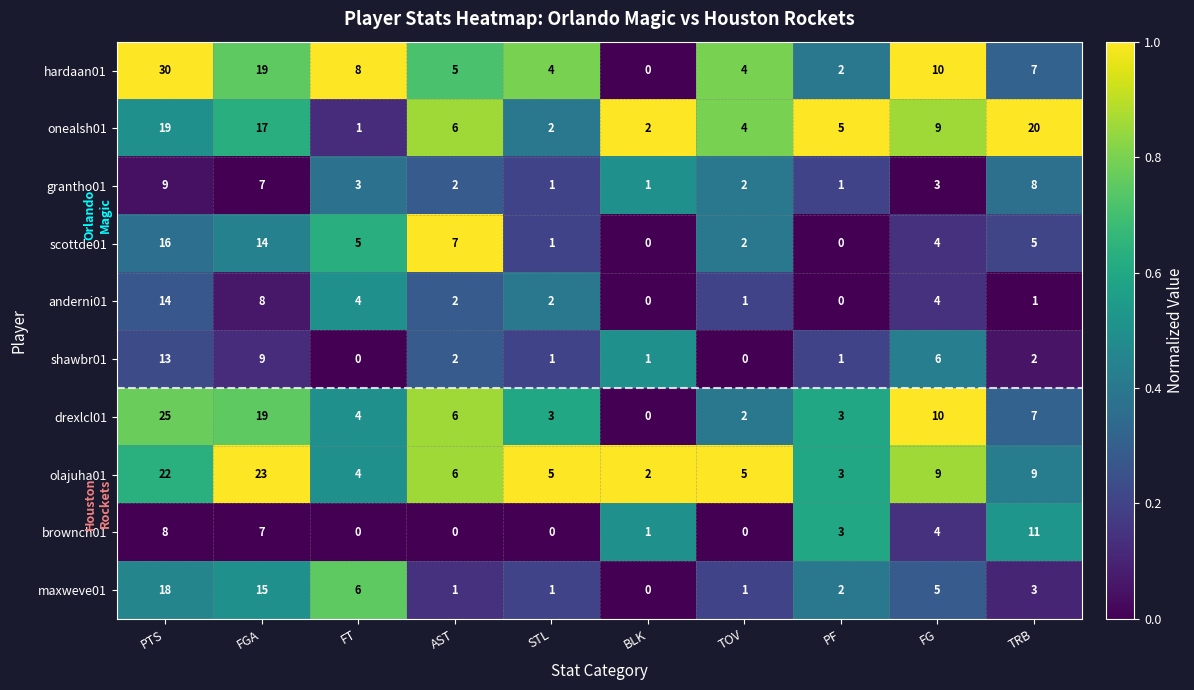

At which category is the sum across all series the highest?

PTS